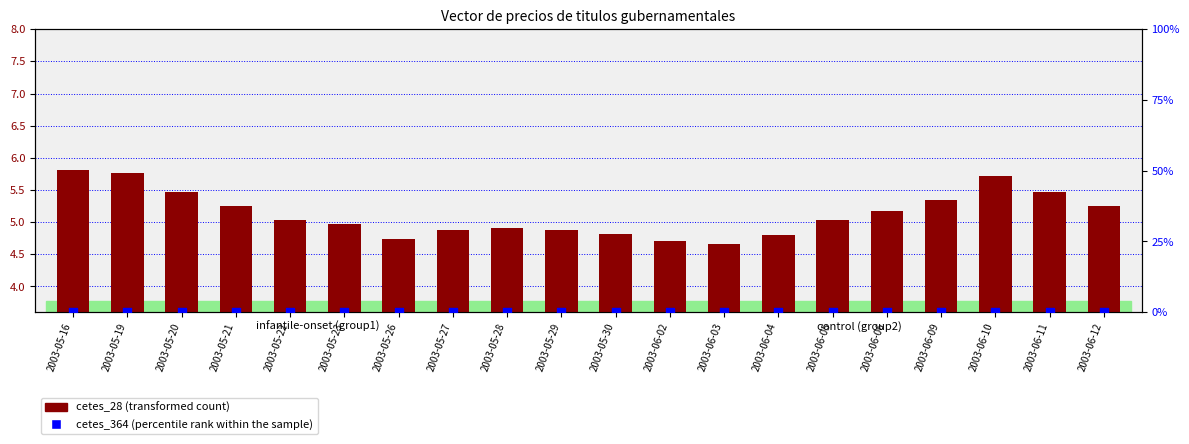

What is the total value across all series at 2003-06-06?

5.2